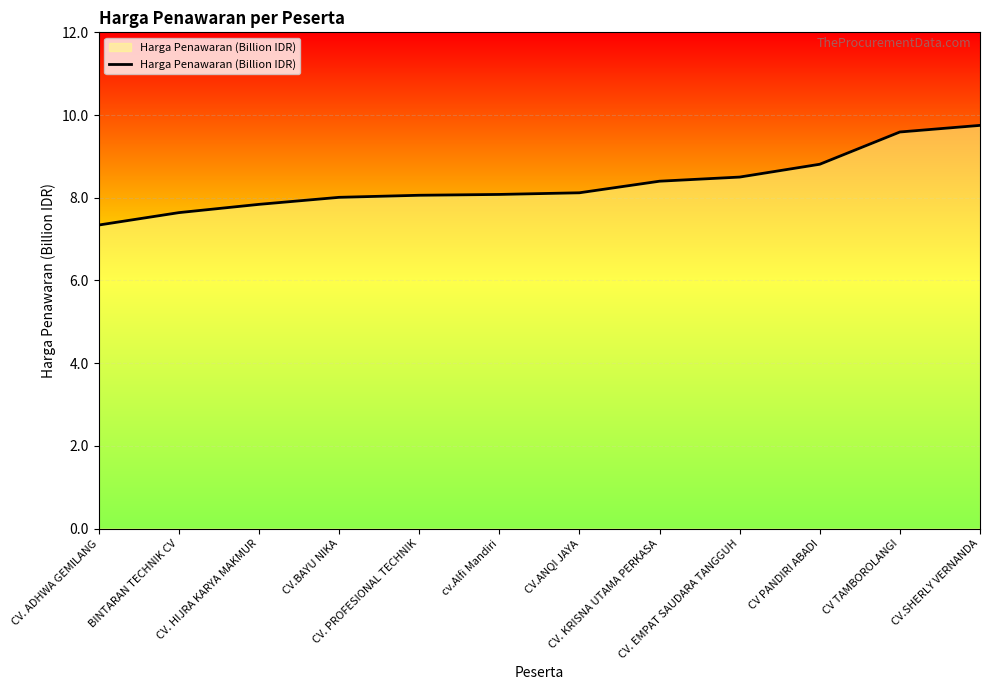

What is the smallest value displayed?

7.3